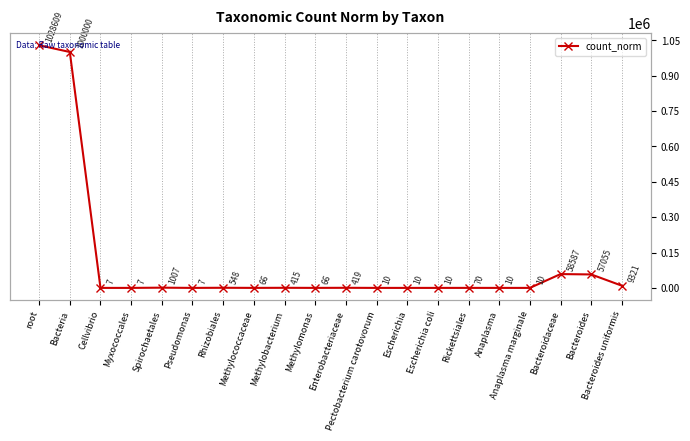

Is this an area chart (filled region under the line)?

No